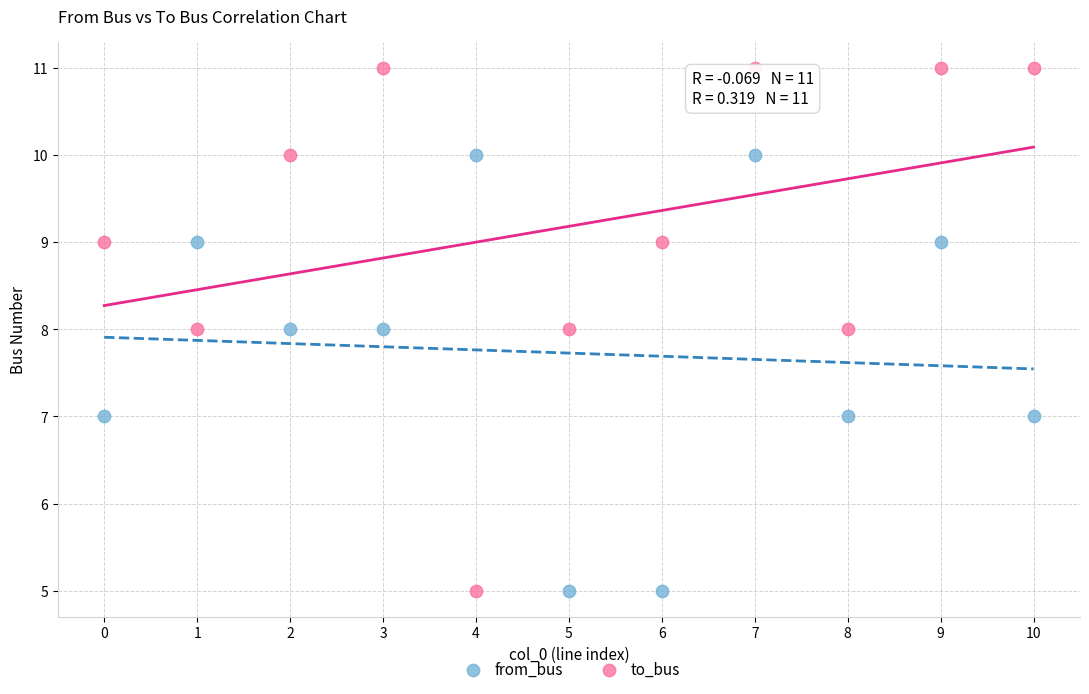

Which series contains the highest Y value?

to_bus